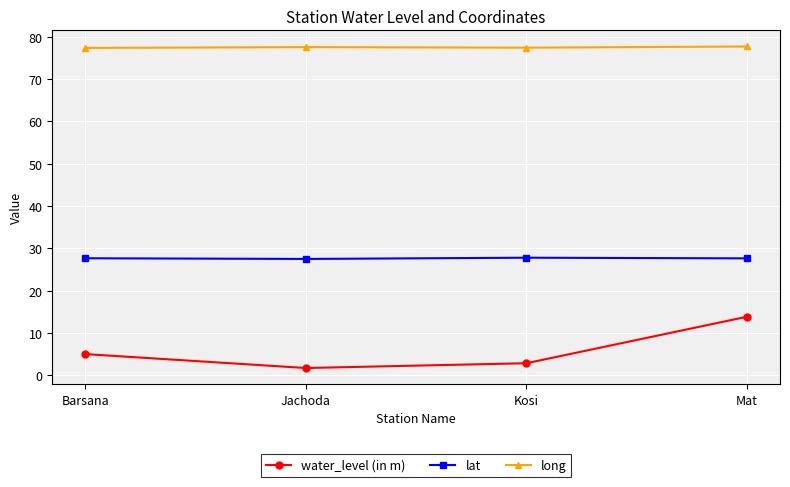

Rank the series by their average value, from highest to lowest.

long, lat, water_level (in m)